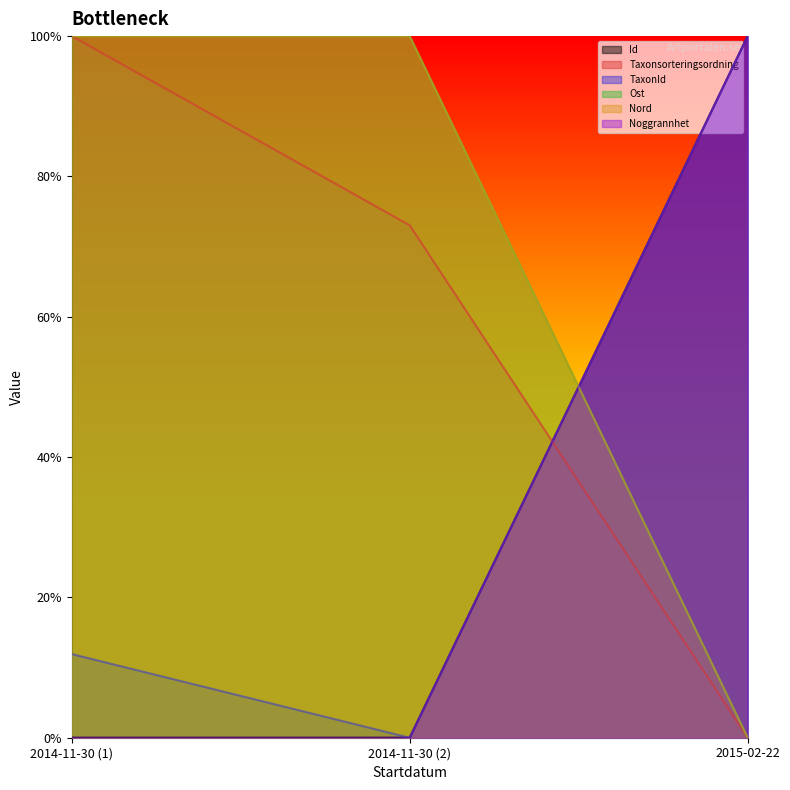

Reading left to right, transcribe all the data shown in this chart.

Id: 2014-11-30 (1)=0.0	2014-11-30 (2)=0.0	2015-02-22=1.0
Taxonsorteringsordning: 2014-11-30 (1)=1.0	2014-11-30 (2)=0.7	2015-02-22=0.0
TaxonId: 2014-11-30 (1)=0.1	2014-11-30 (2)=0.0	2015-02-22=1.0
Ost: 2014-11-30 (1)=1.0	2014-11-30 (2)=1.0	2015-02-22=0.0
Nord: 2014-11-30 (1)=1.0	2014-11-30 (2)=1.0	2015-02-22=0.0
Noggrannhet: 2014-11-30 (1)=0.0	2014-11-30 (2)=0.0	2015-02-22=1.0